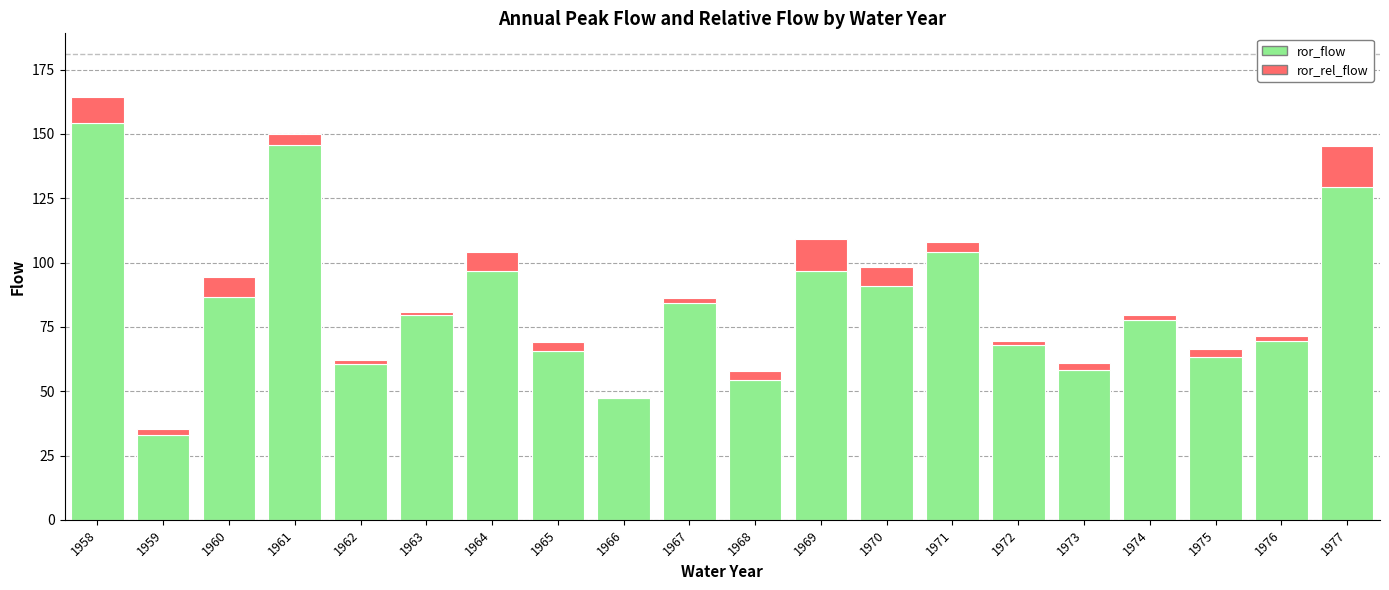

What is the sum of all ror_flow values?

1666.6